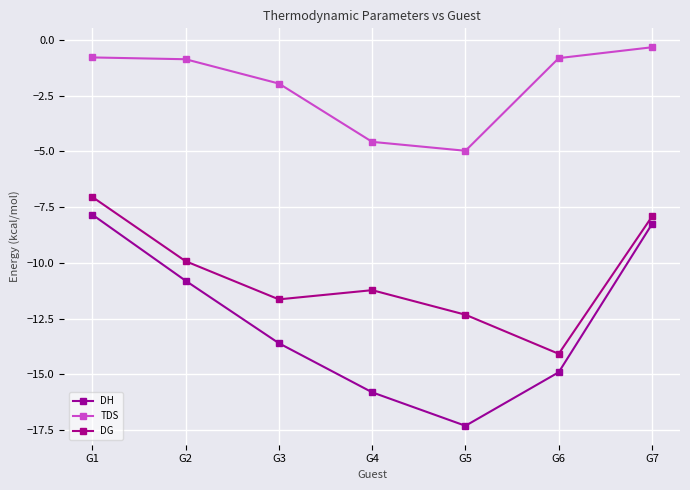

Which category has the lowest value across all series?

G5